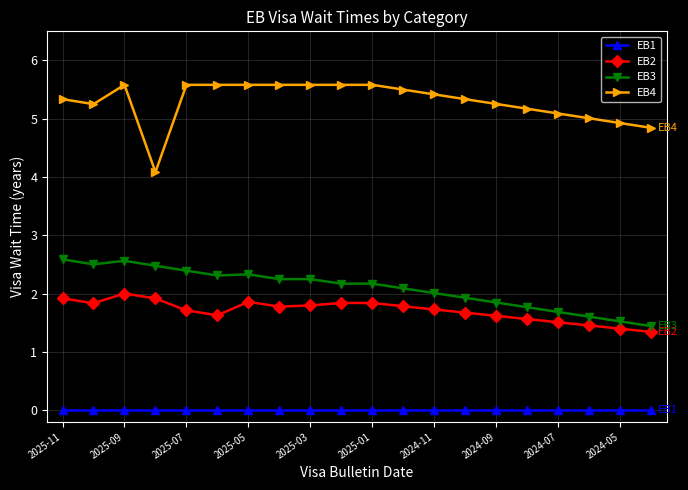

What is the difference between the maximum and minimum values in the EB2 series?

0.7